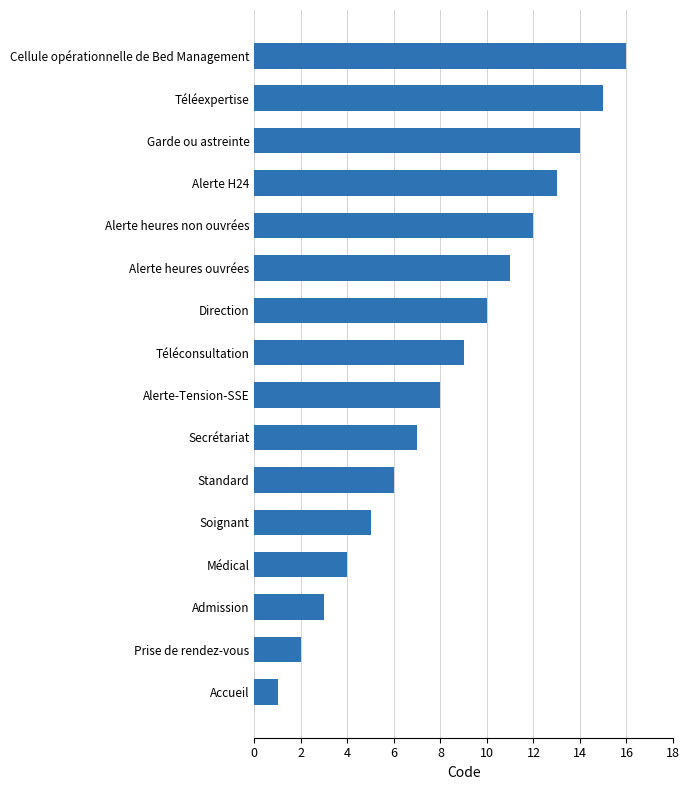

What is the difference between the maximum and minimum values?

15